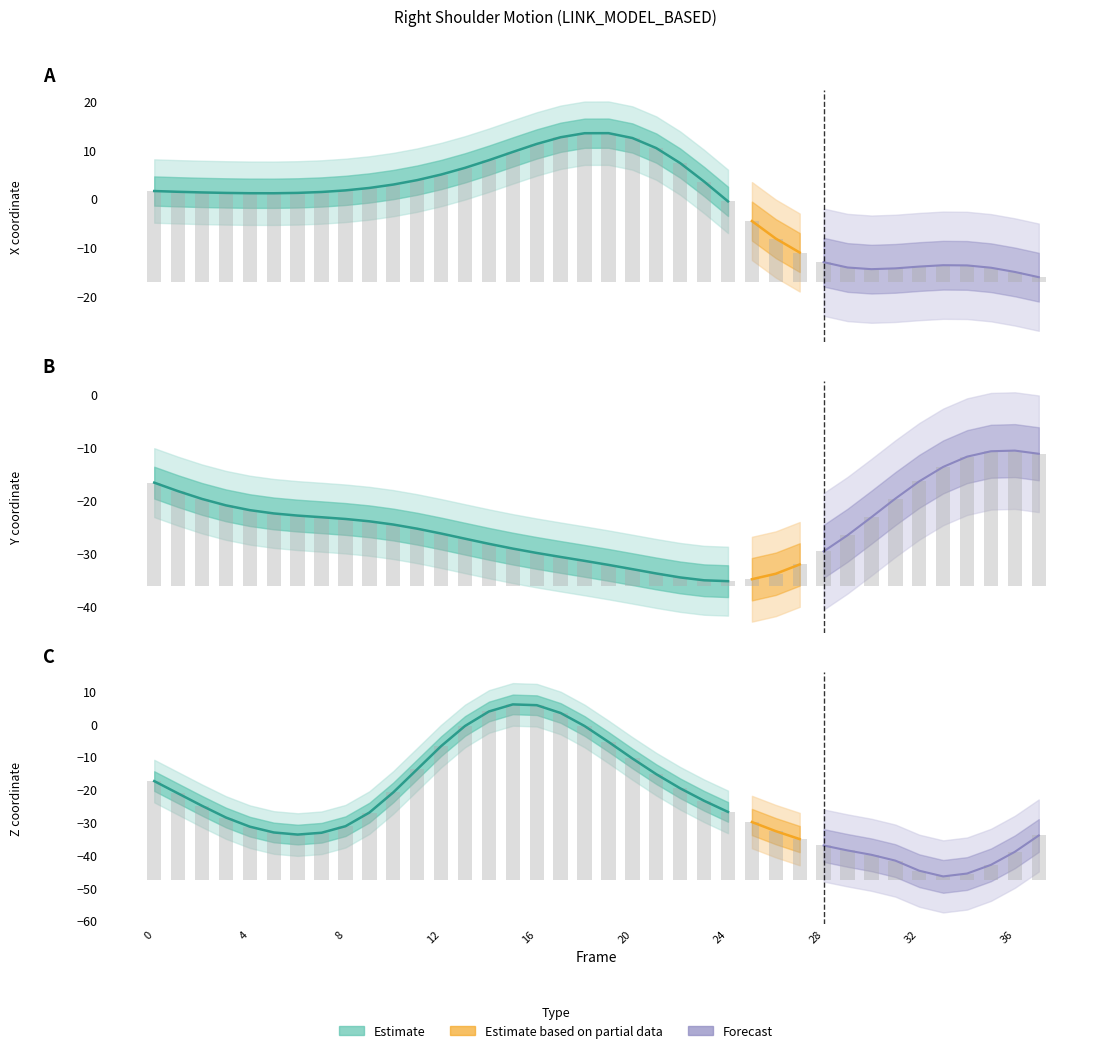

How many groups of bars are there?

38